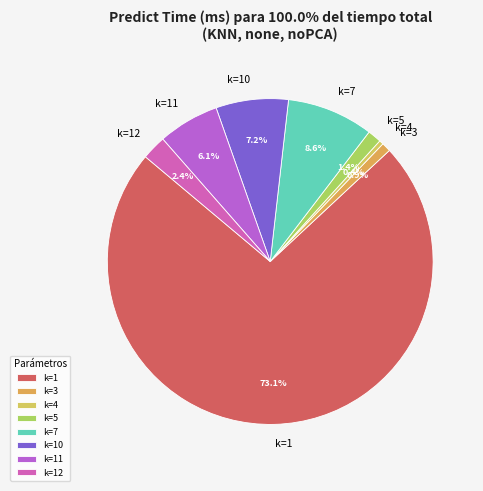

How many slices are in this pie chart?

8